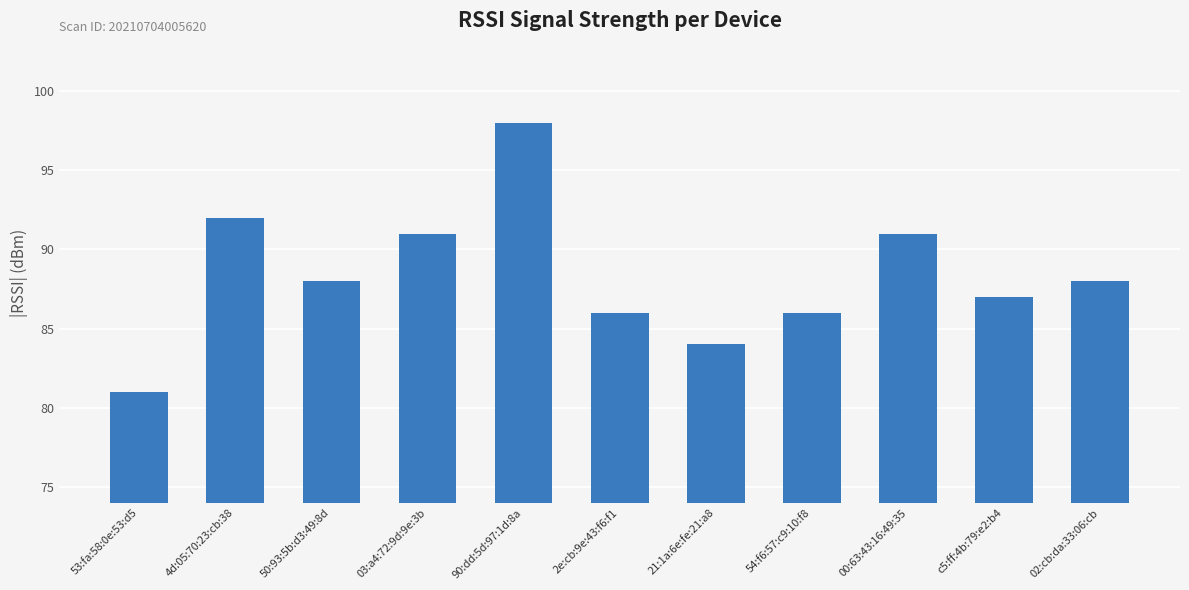

Reading right to left, extract all data points from this chart.

88	87	91	86	84	86	98	91	88	92	81